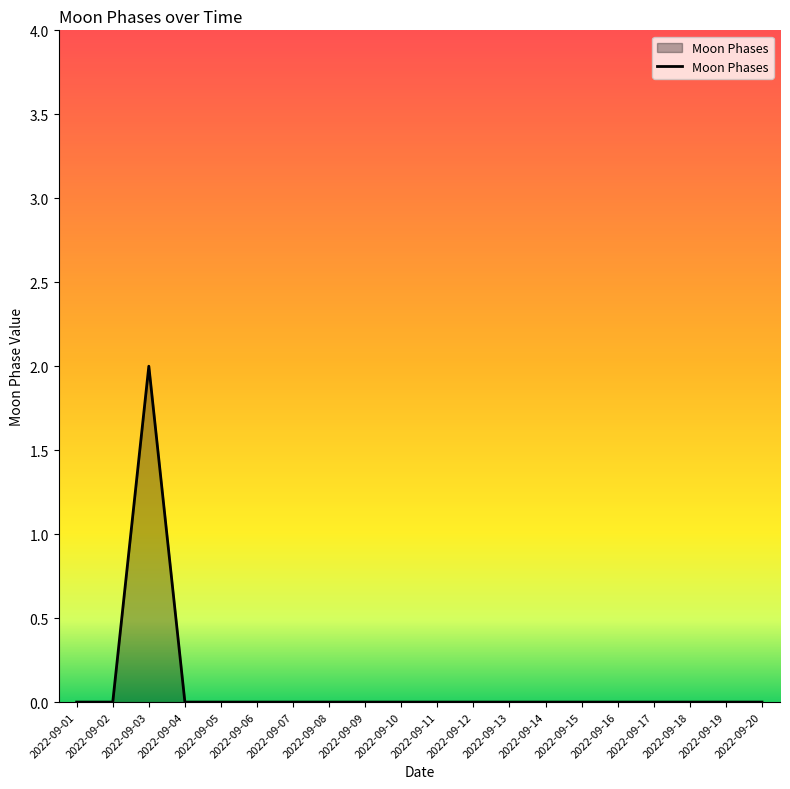

What is the change in value from 2022-09-02 to 2022-09-03?

+2